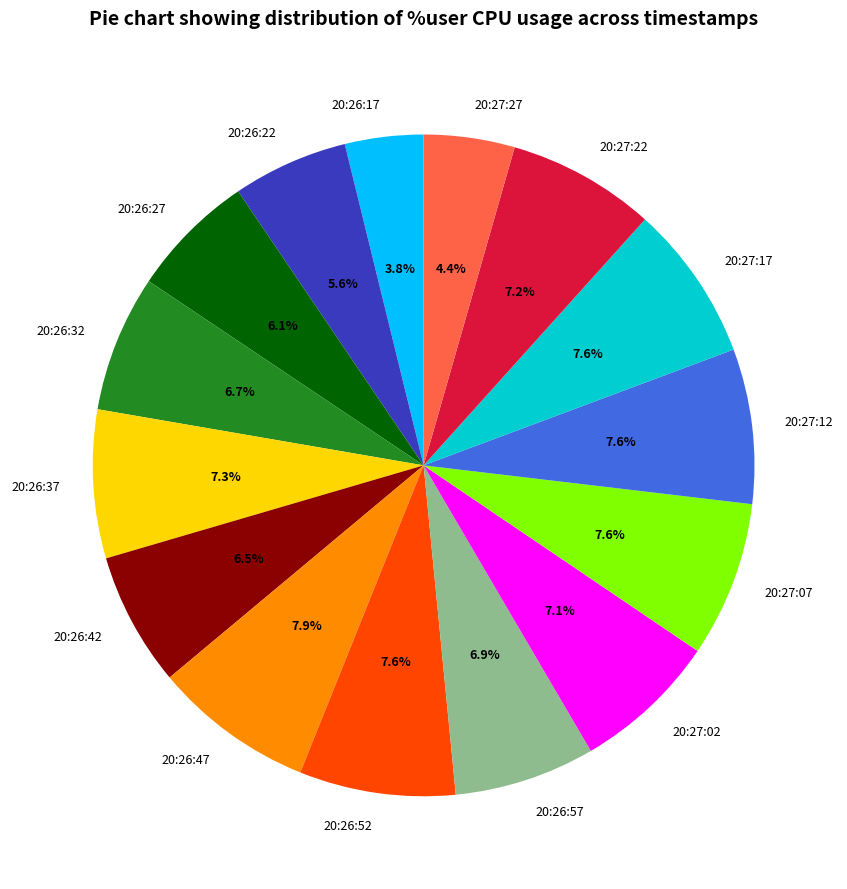

To the nearest percent, what percentage of the pie is 20:27:02?

7%